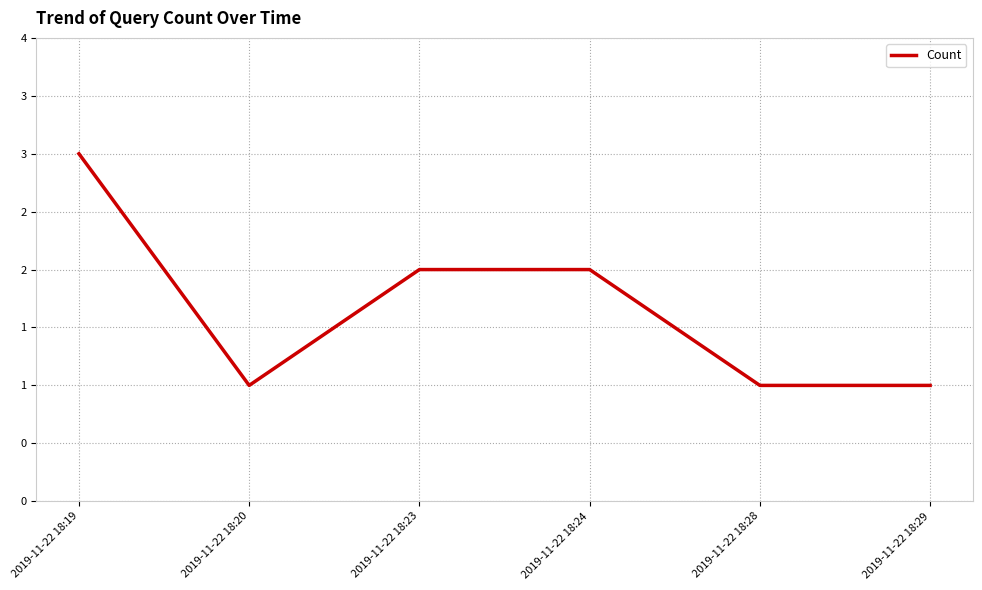

List the labels in order of value, largest first.

2019-11-22 18:19, 2019-11-22 18:23, 2019-11-22 18:24, 2019-11-22 18:20, 2019-11-22 18:28, 2019-11-22 18:29